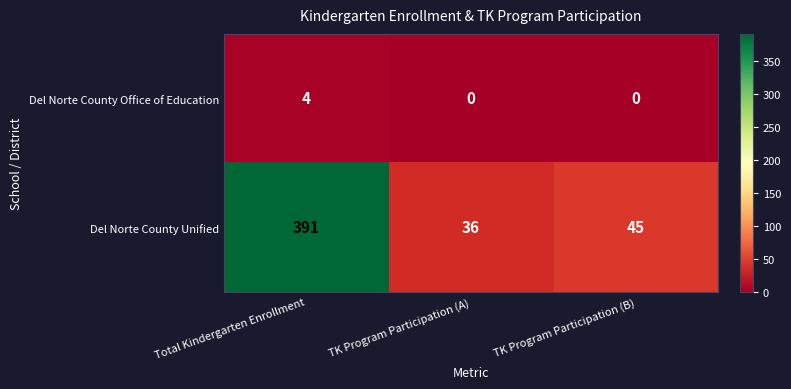

Which category has the highest value in the Del Norte County Office of Education series?

Total Kindergarten Enrollment